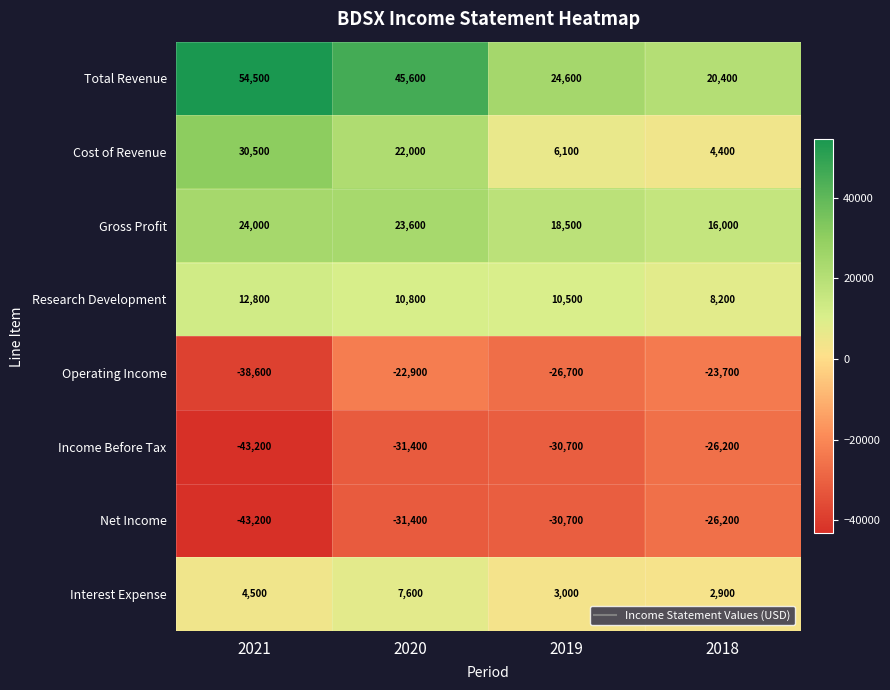

Which category has the lowest value in the Operating Income series?

2021